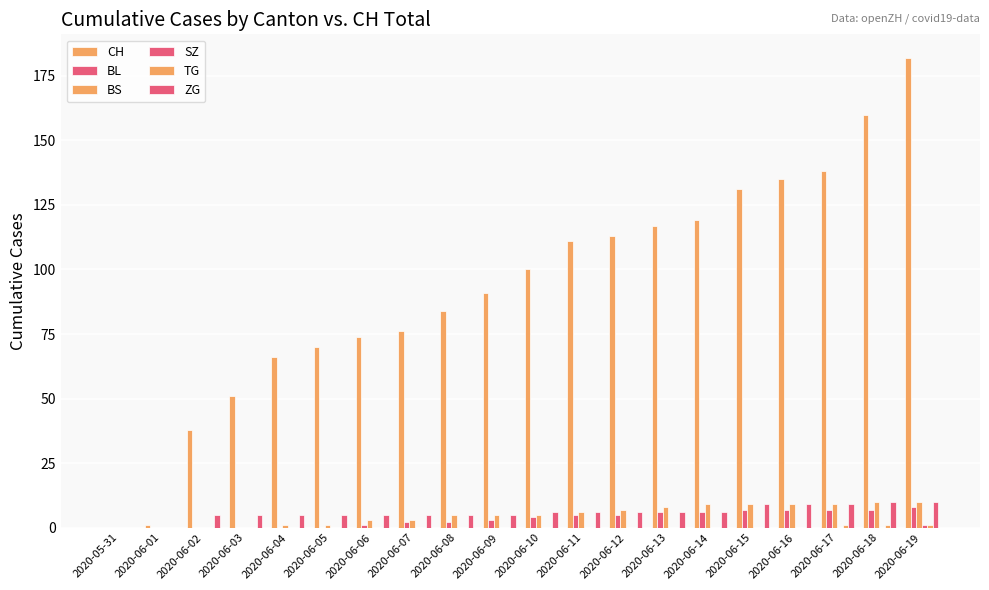

At 2020-06-05, list the series in order from largest to smallest.

CH, ZG, BS, BL, SZ, TG